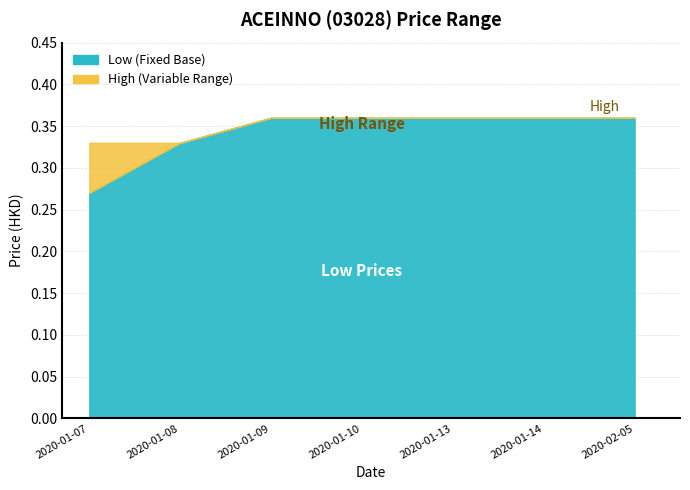

At which label does low reach its minimum?

2020-01-07